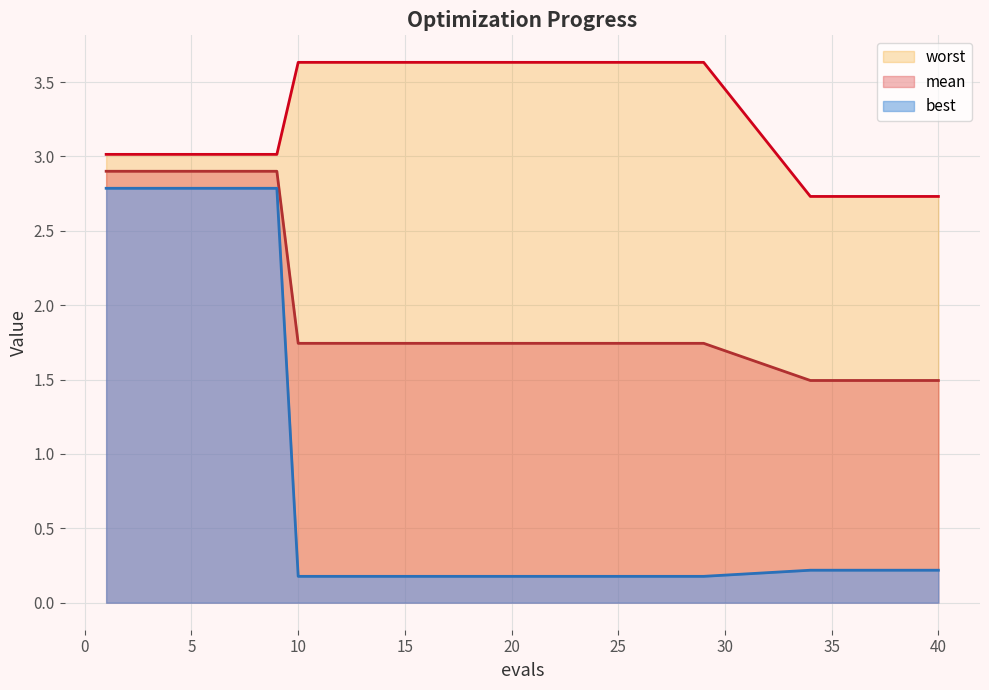

At which label does best reach its peak?

1